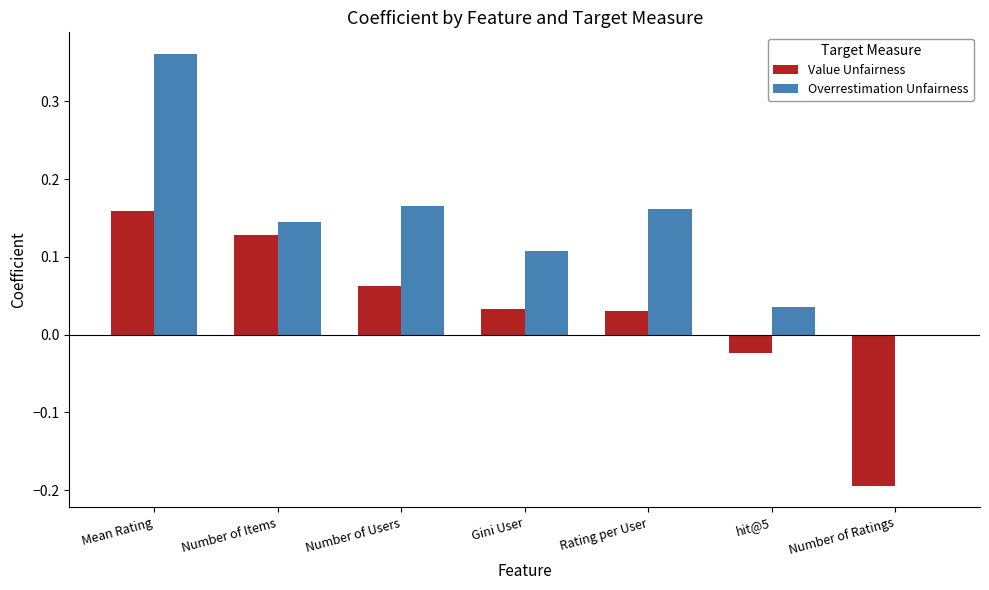

What is the sum of all Overrestimation Unfairness values?

1.0